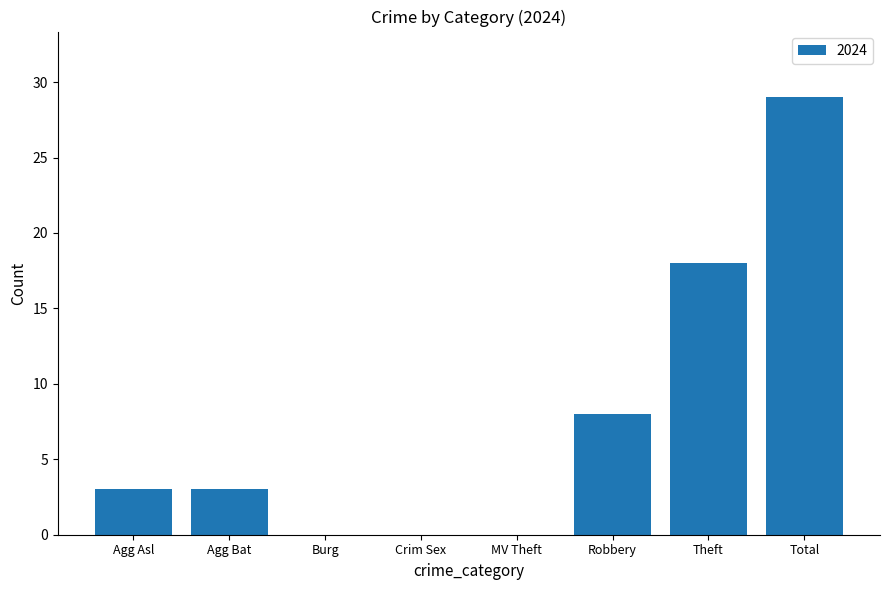

How many series are shown in this chart?

1